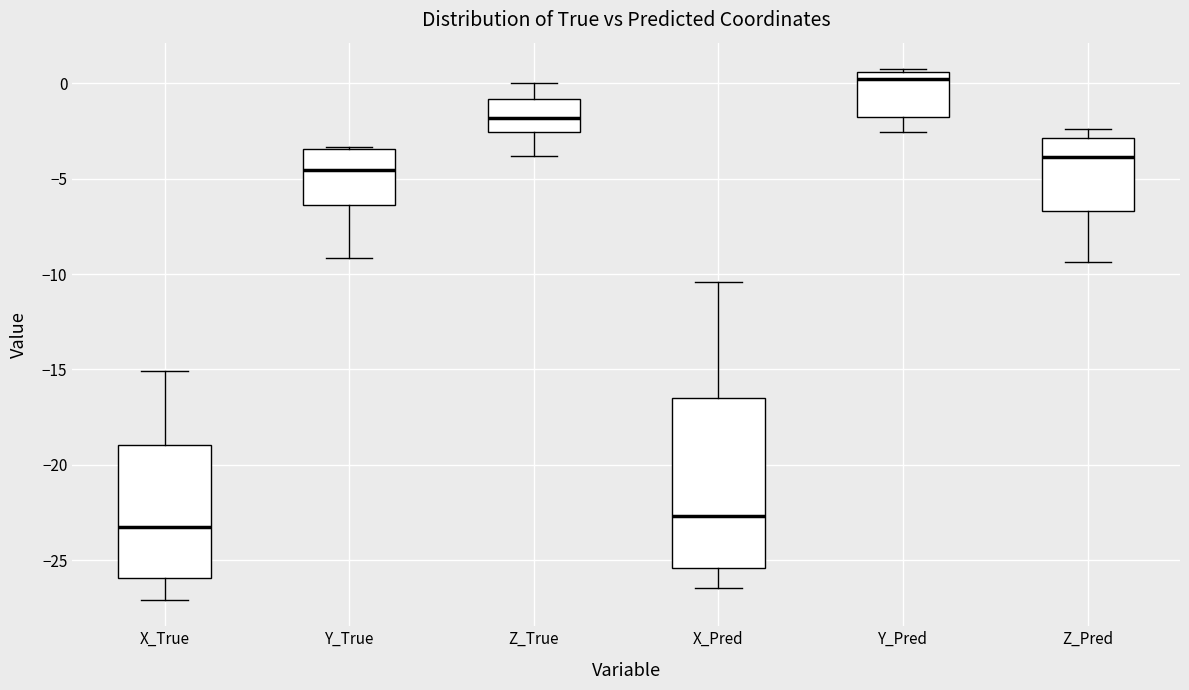

Which box has the highest median line?

Y_Pred